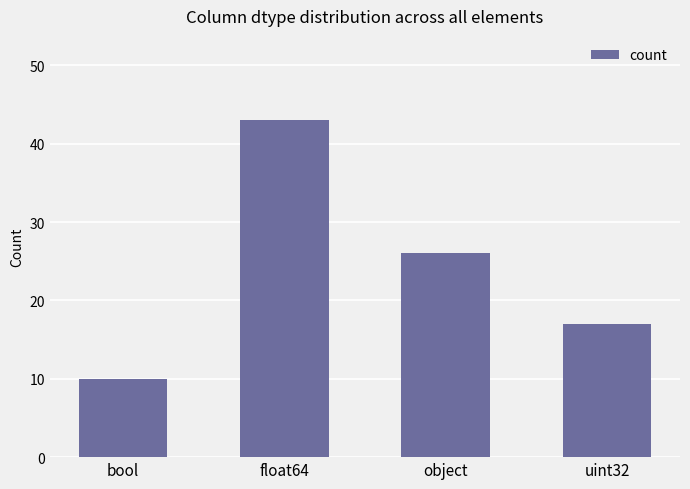

At which label is the value closest to 26?

object